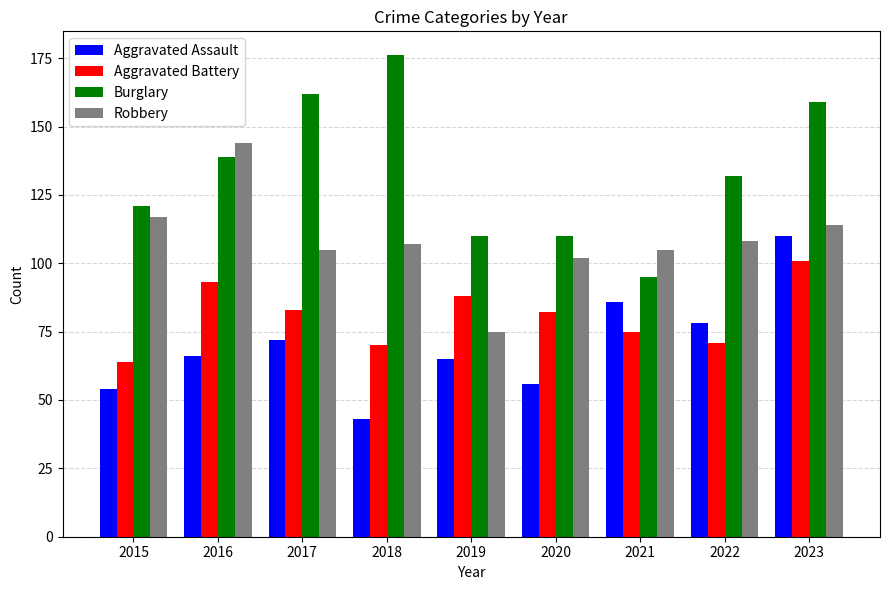

What is the spread (max minus min) of values at 2022?

61